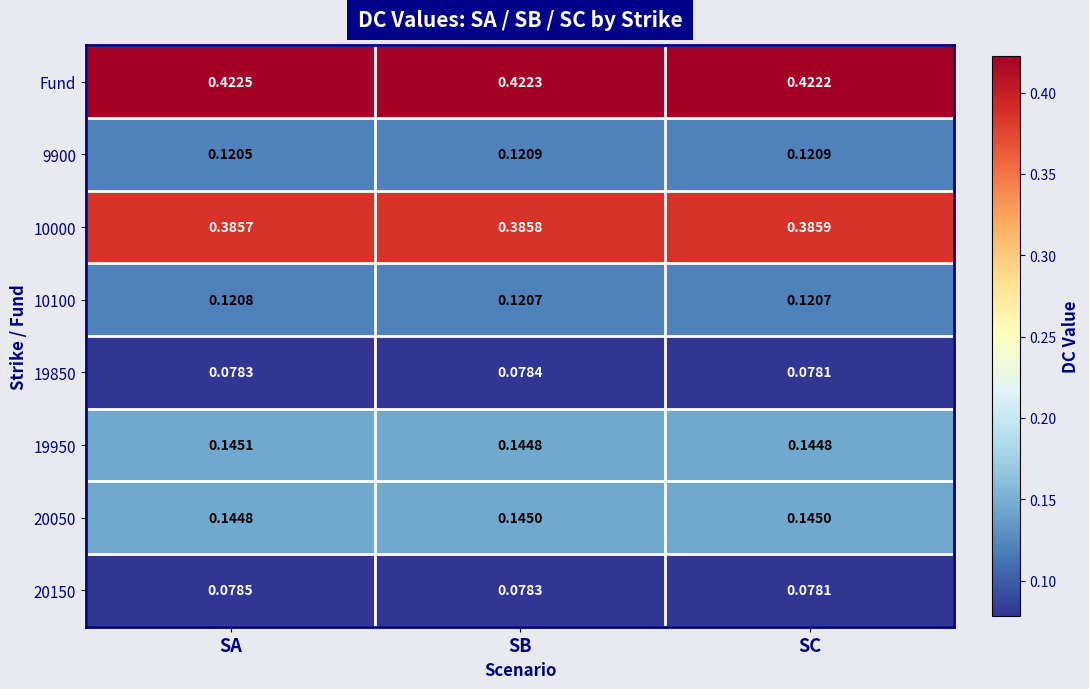

What is the spread (max minus min) of values at SB?

0.3